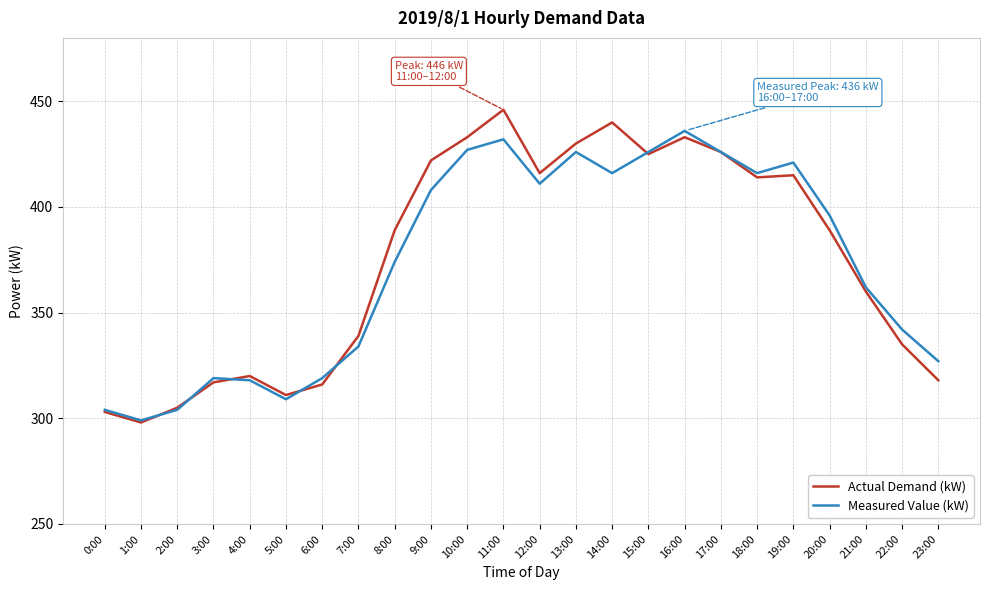

At how many categories does at least one series exceed 366?

13